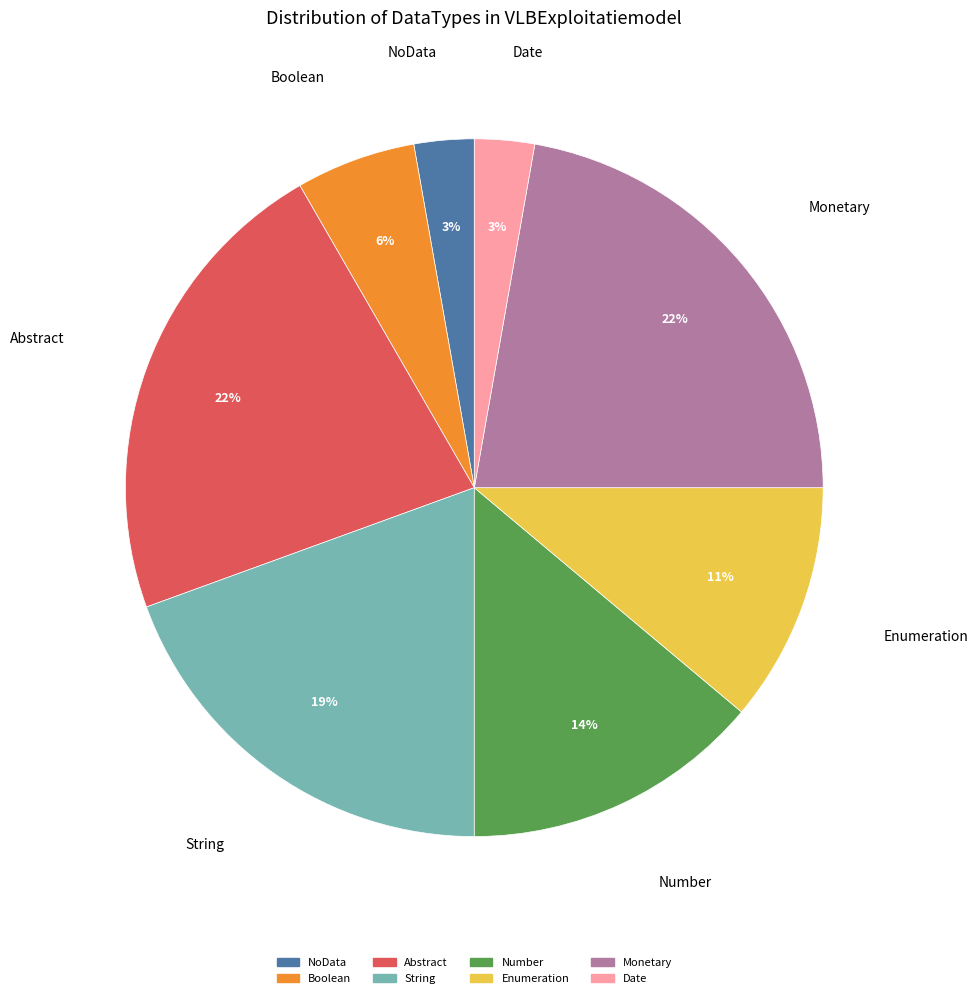

Count the number of slices in the pie.

8